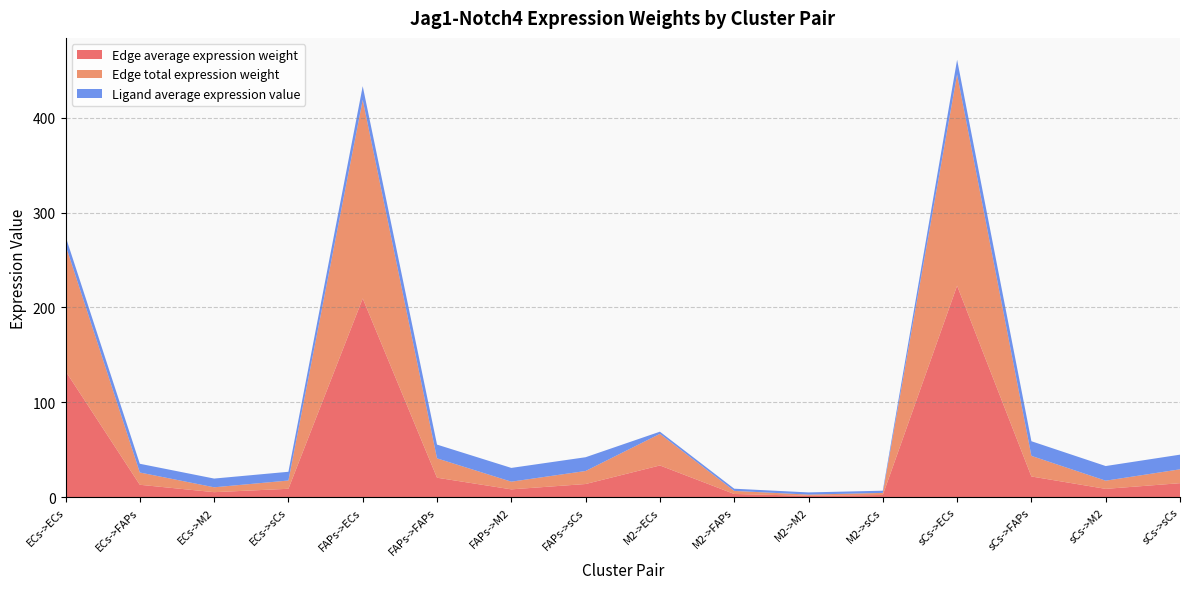

Reading left to right, what are all the values shown in this chart?

Edge average expression weight: 132.9	12.9	5.1	8.7	209.4	20.4	8.1	13.7	33.3	3.2	1.3	2.2	222.9	21.7	8.6	14.6
Edge total expression weight: 132.9	12.9	5.1	8.7	209.4	20.4	8.1	13.7	33.3	3.2	1.3	2.2	222.9	21.7	8.6	14.6
Ligand average expression value: 9.2	9.2	9.2	9.2	14.5	14.5	14.5	14.5	2.3	2.3	2.3	2.3	15.5	15.5	15.5	15.5